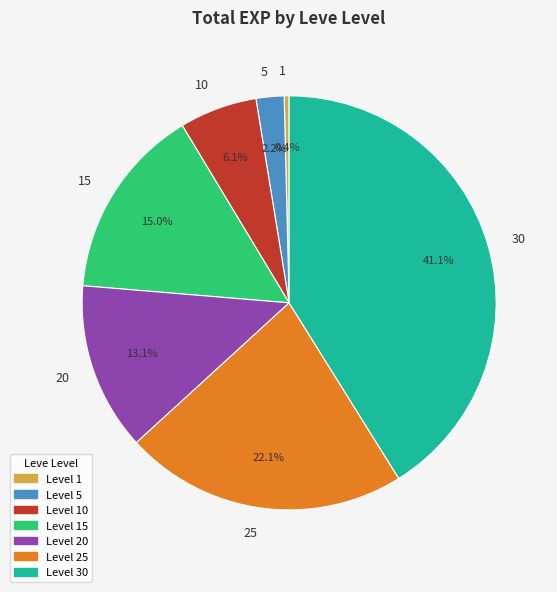

Is it true that 15 is 15% of the pie?

True